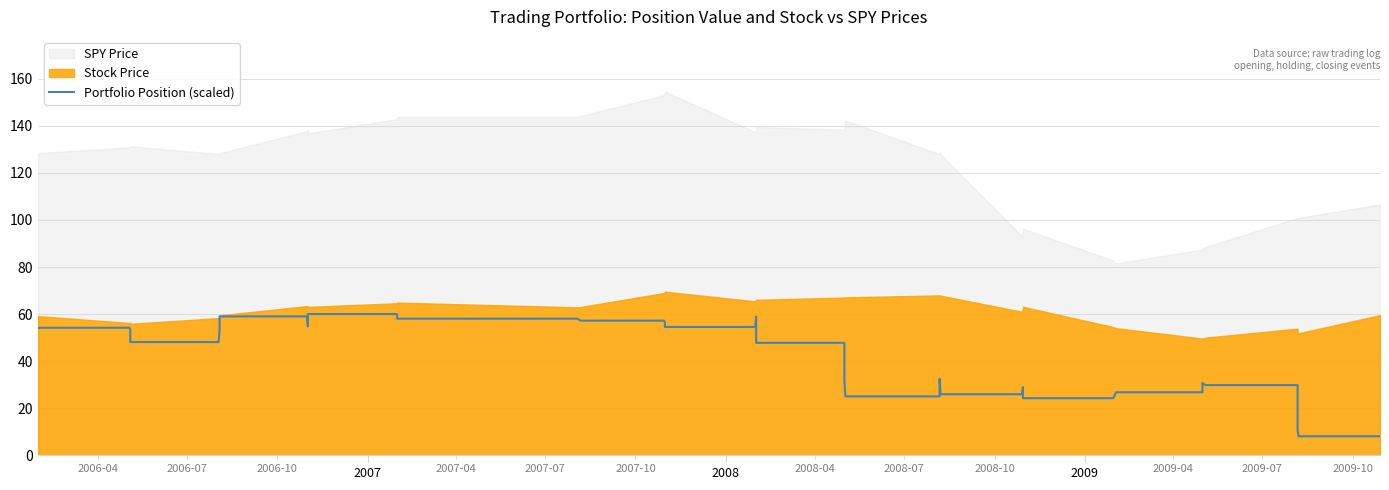

What is the difference between the maximum and minimum values?

52.0